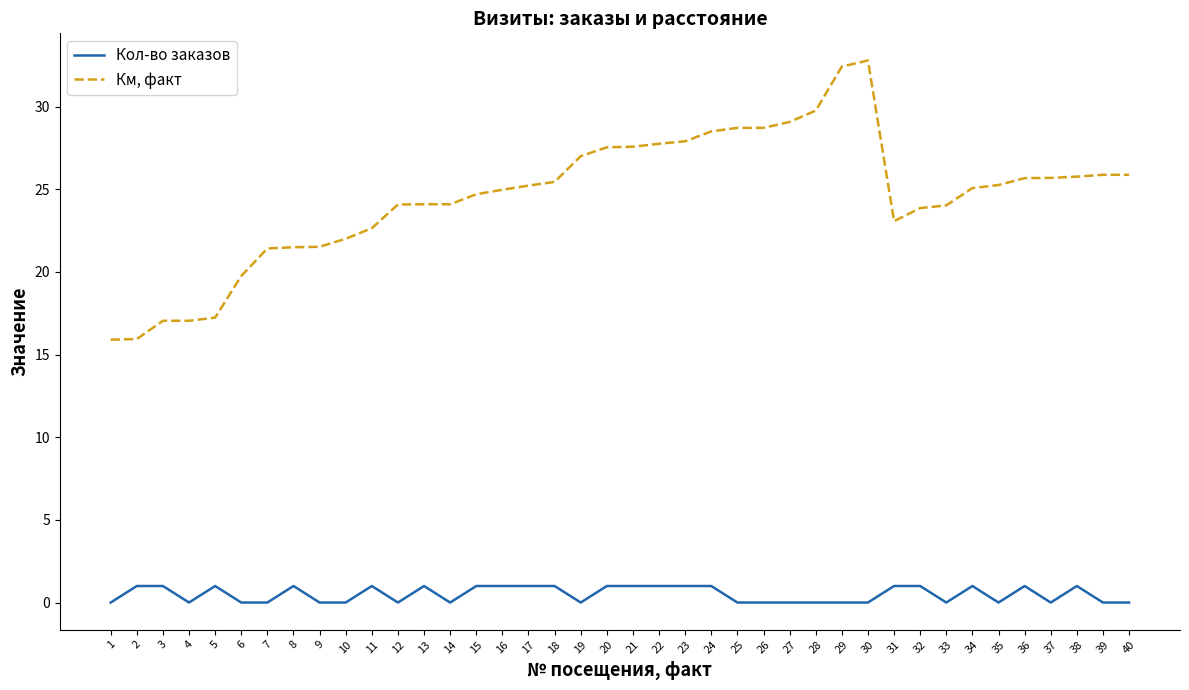

Rank the series at 31 from lowest to highest value.

Кол-во заказов, Км, факт